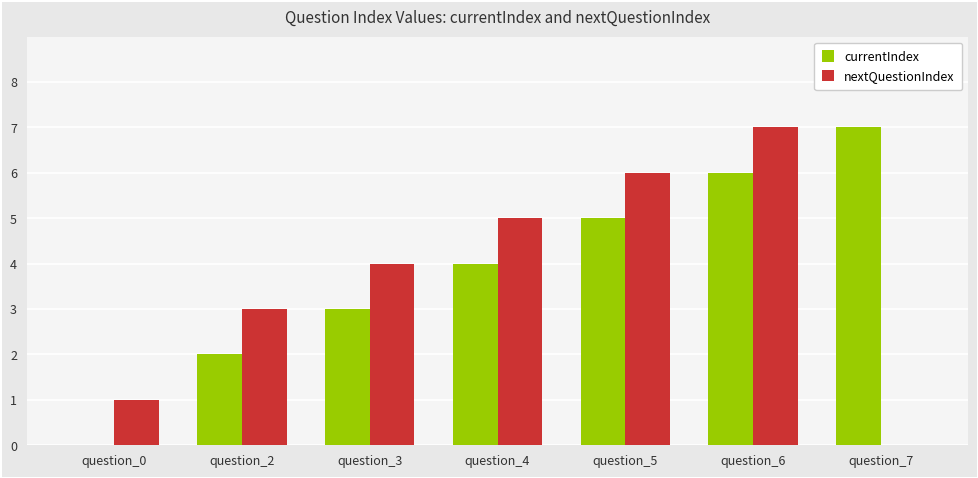

Is the value of nextQuestionIndex at question_7 greater than the value of currentIndex at question_4?

No